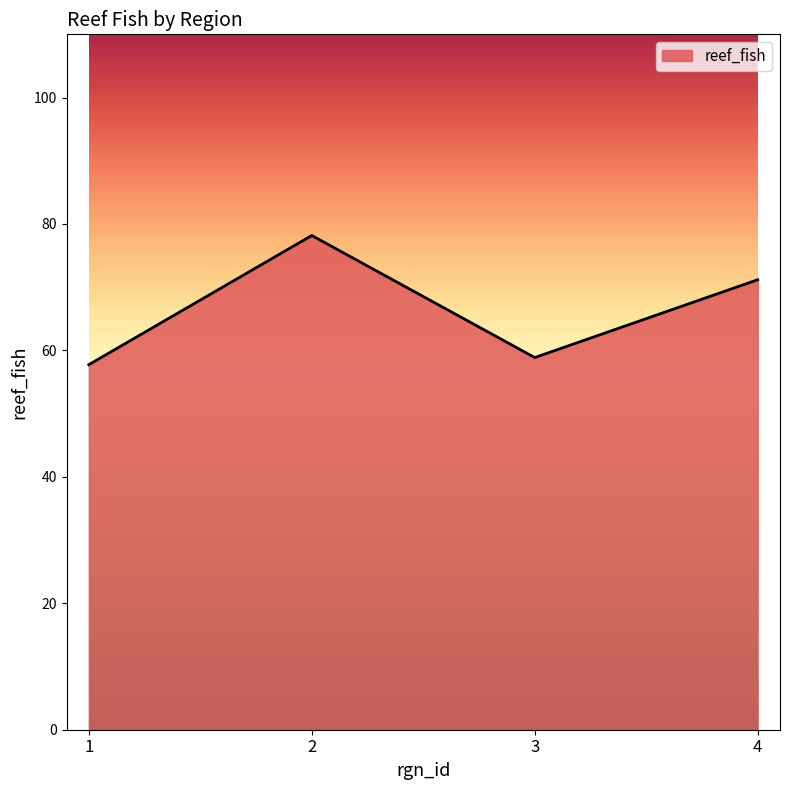

How many interior local valleys (lower than both neighbors) does the data have?

1